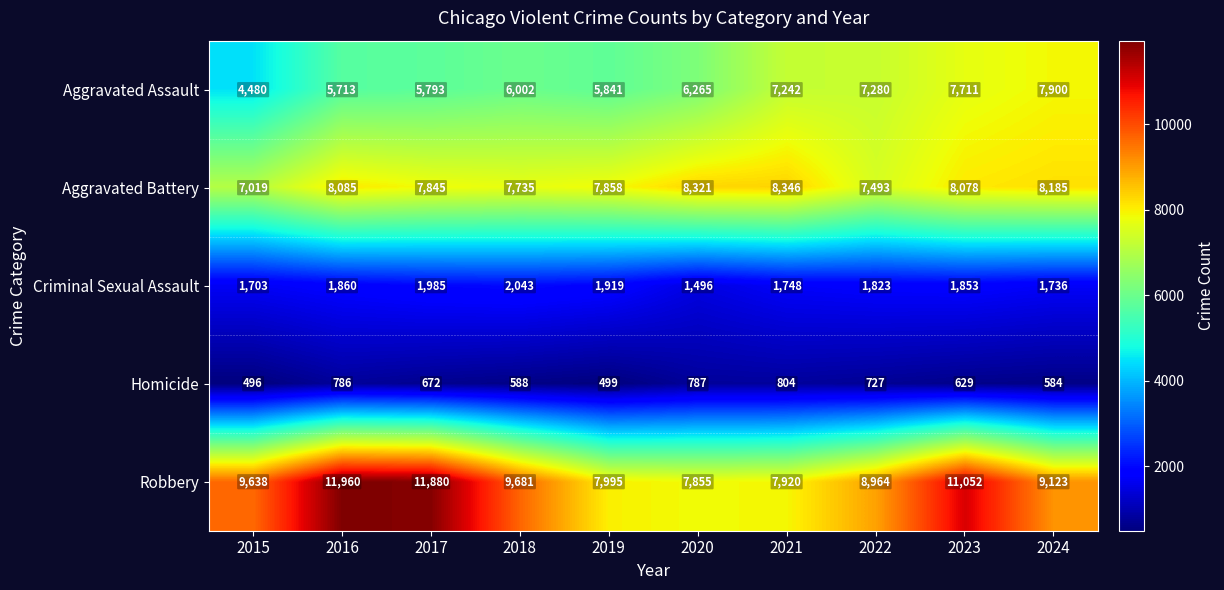

Is it true that Criminal Sexual Assault equals 2043 at 2018?

True